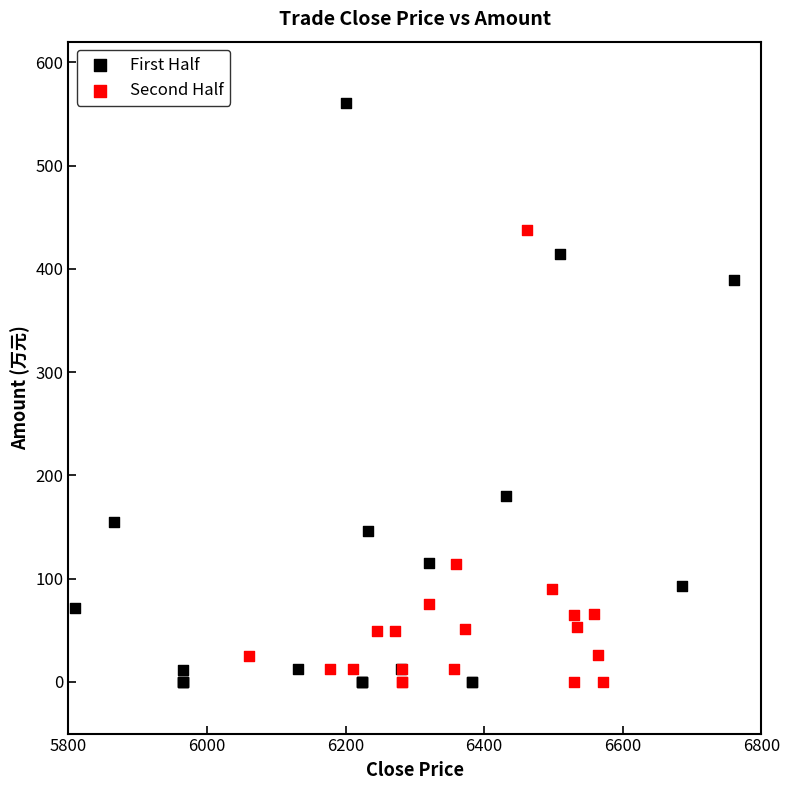

Which series contains the highest Y value?

First Half